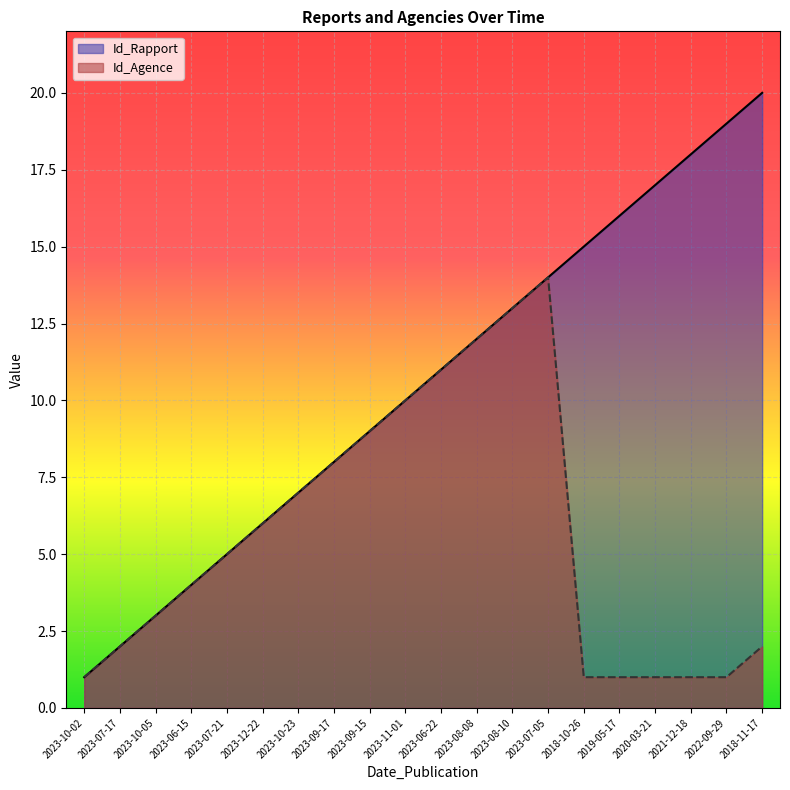

Where is the first local maximum for Id_Agence?

2023-07-05